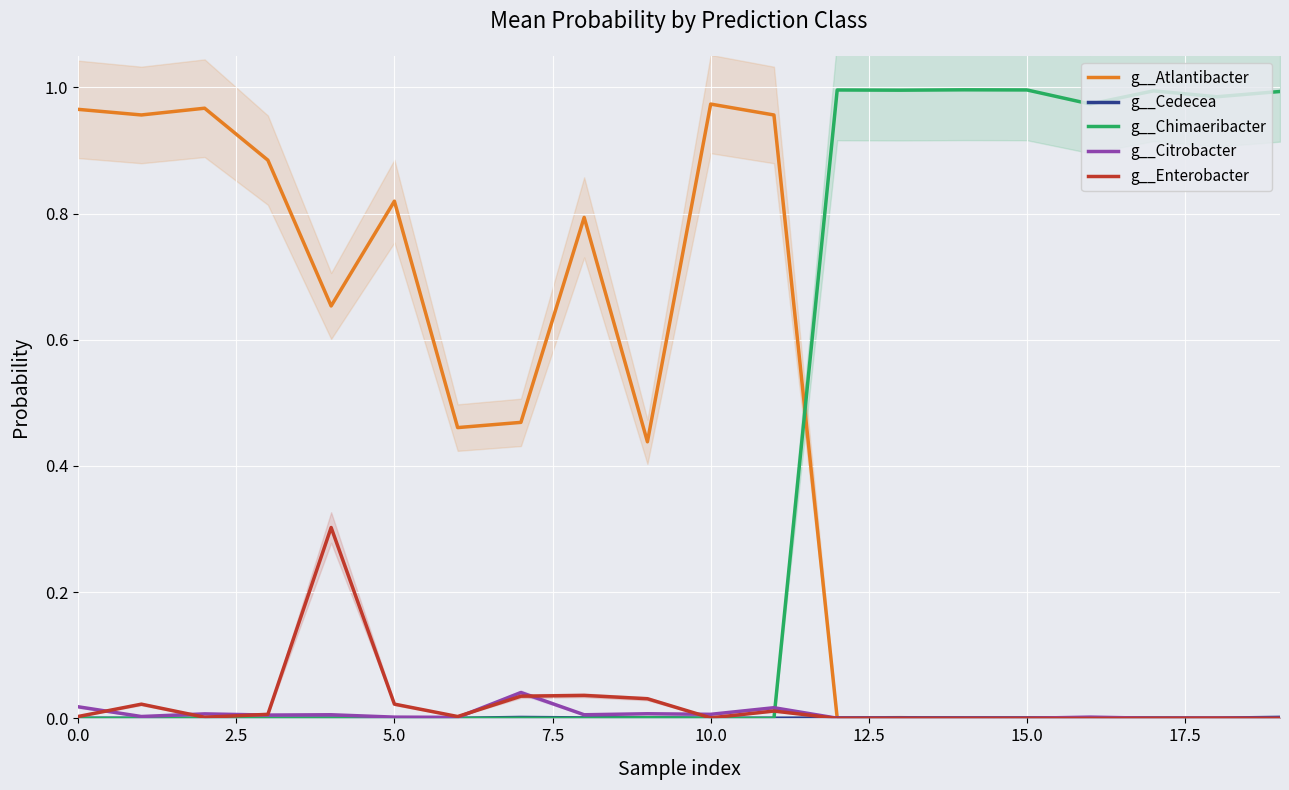

Is it true that g__Citrobacter equals 0.0 at 15.0?

True